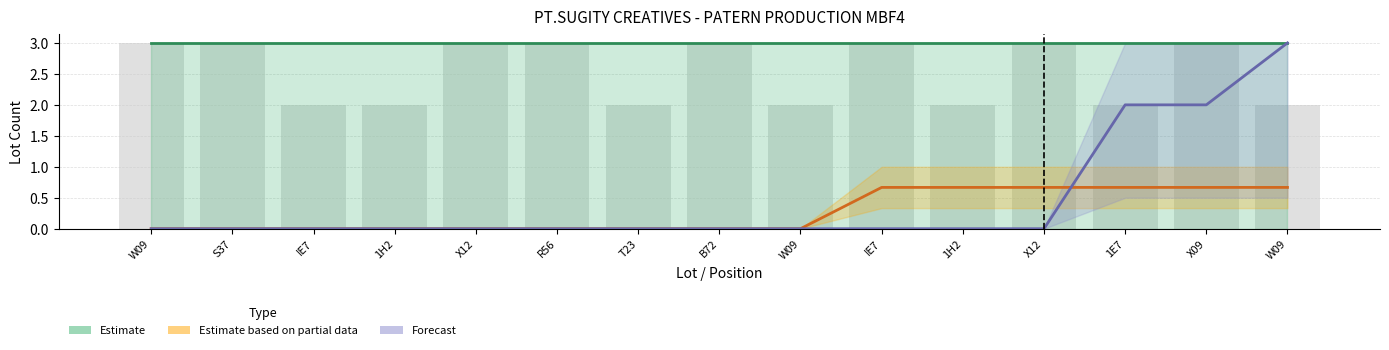

At which category is the sum across all series the highest?

X09